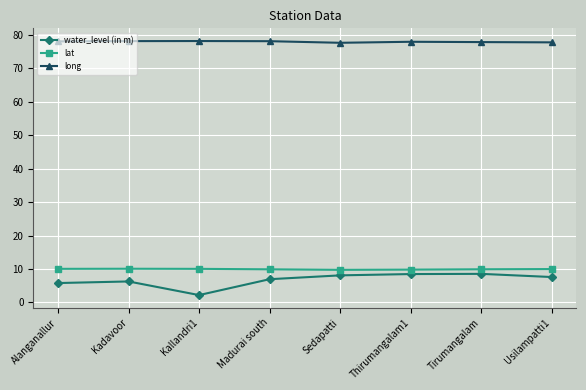

Does the chart display data point markers on the line(s)?

Yes